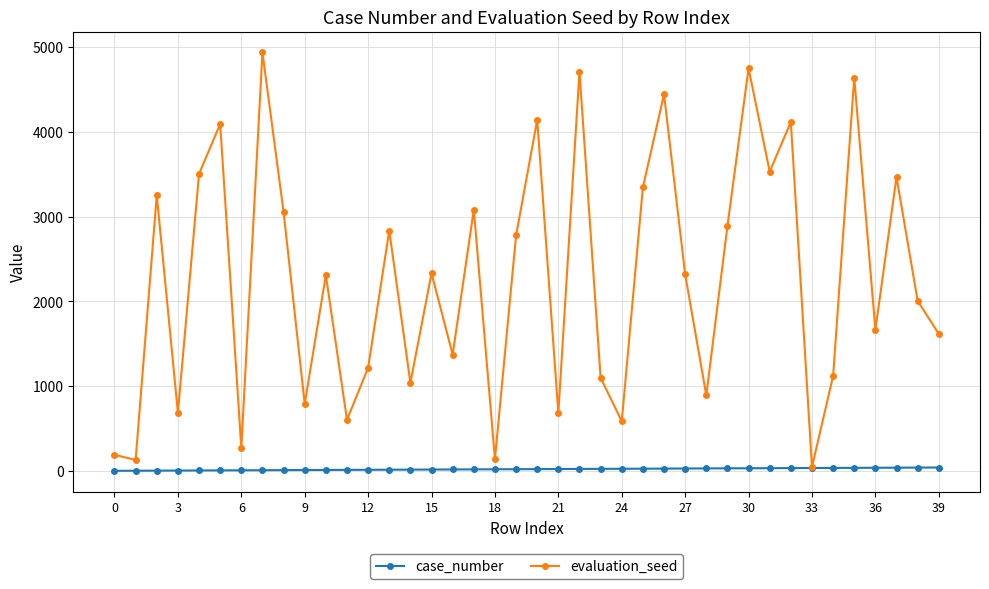

Rank the series by their maximum value, from highest to lowest.

evaluation_seed, case_number